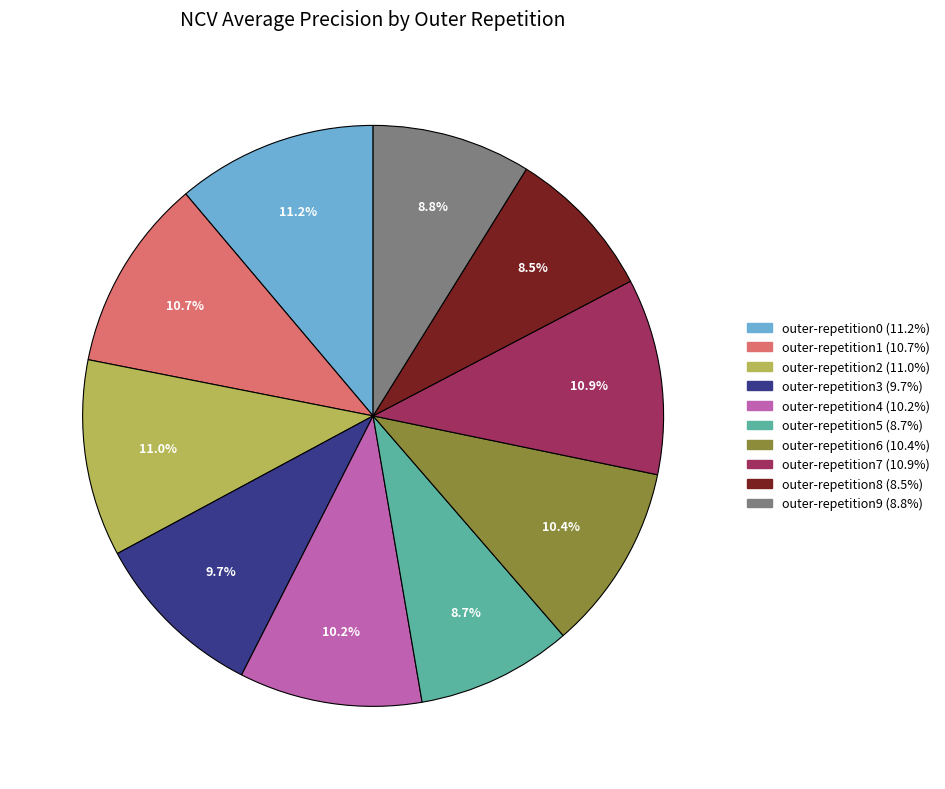

Between outer-repetition9 and outer-repetition3, which is larger?

outer-repetition3